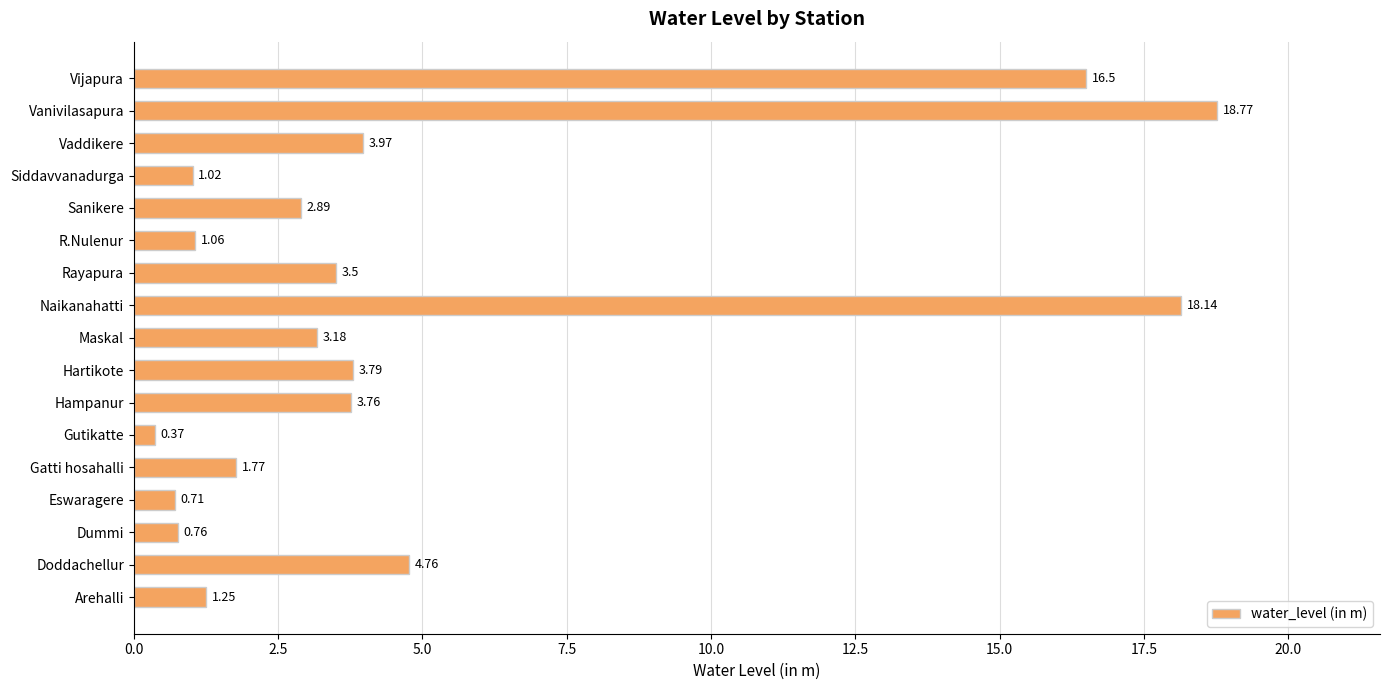

At which category does the chart reach its minimum across all series?

Gutikatte